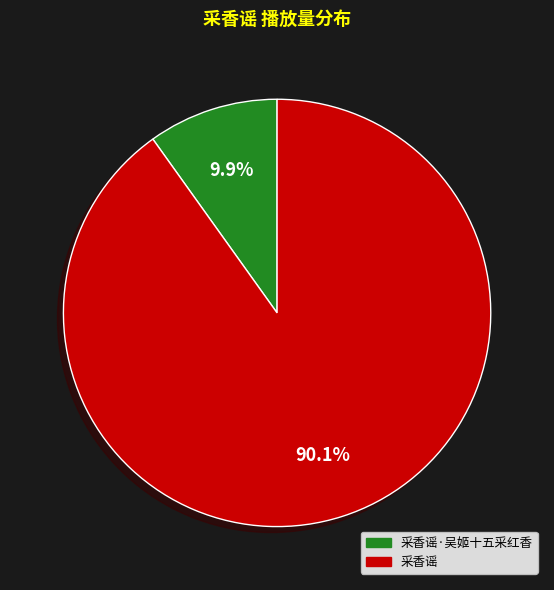

Is there a majority slice in this chart?

Yes